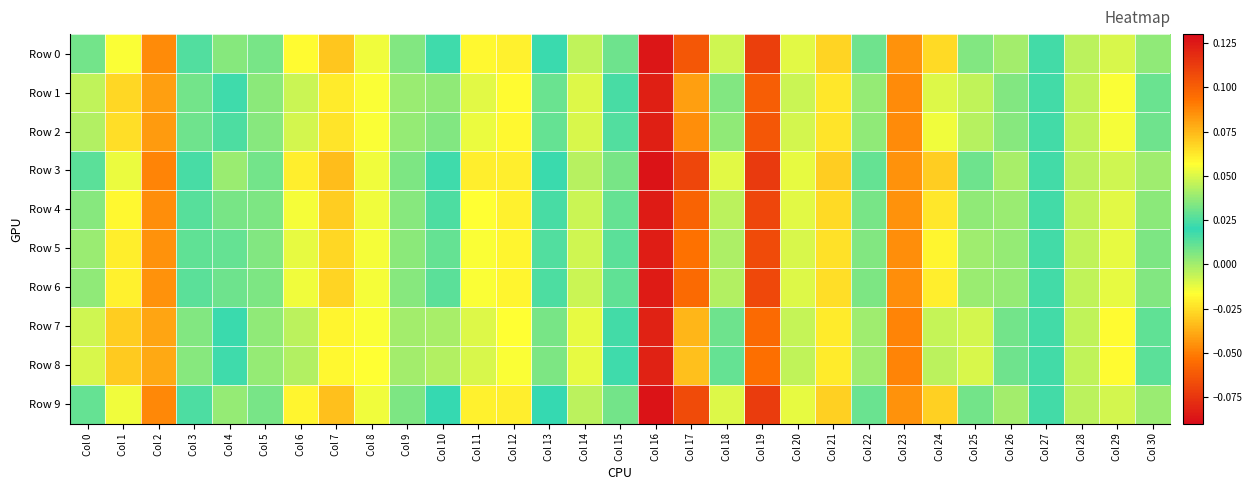

At which category does the chart reach its peak across all series?

Col 19